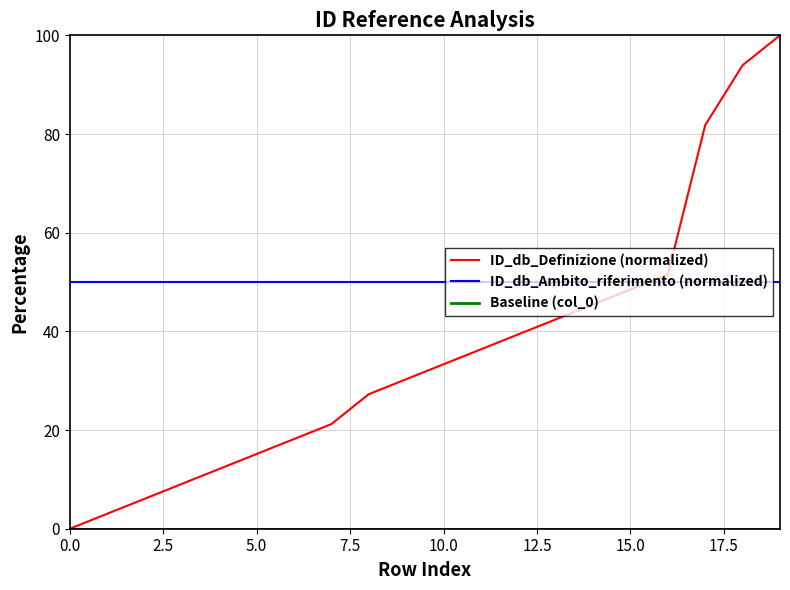

Which series has the largest total across all categories?

ID_db_Ambito_riferimento (normalized)